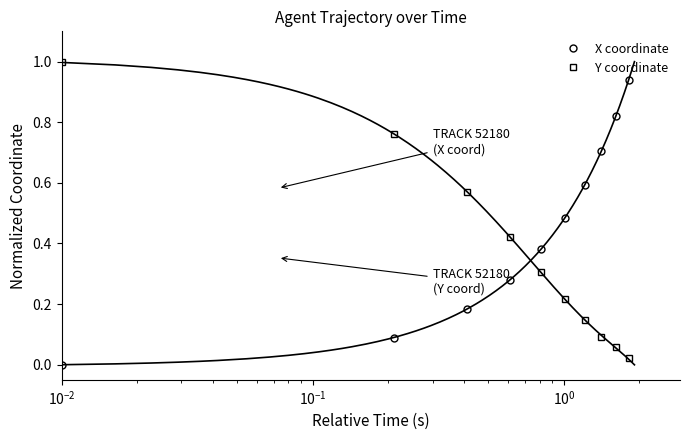

Which series ends up on top after the final intersection of Y coordinate and X coordinate?

X coordinate